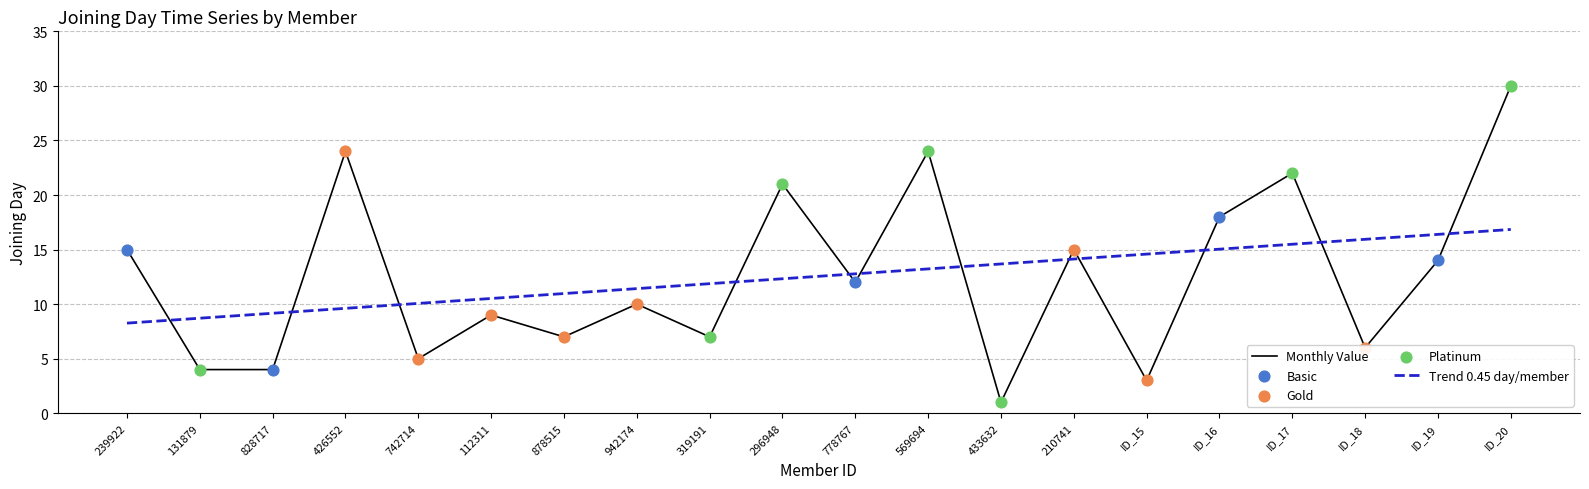

What is the difference between the highest and lowest values at 433632?

12.7